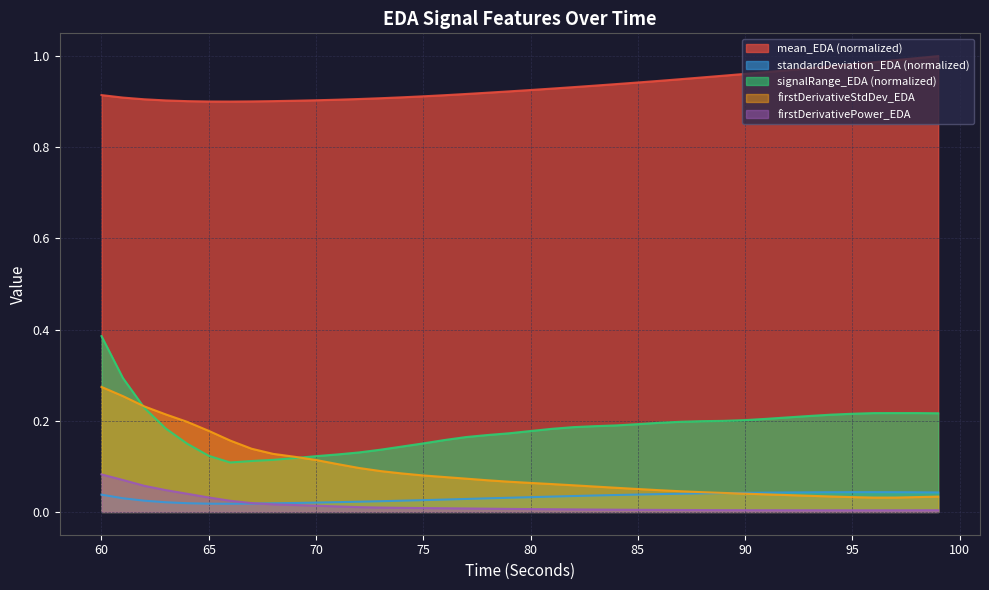

Which series has the largest range (max minus min)?

signalRange_EDA (normalized)